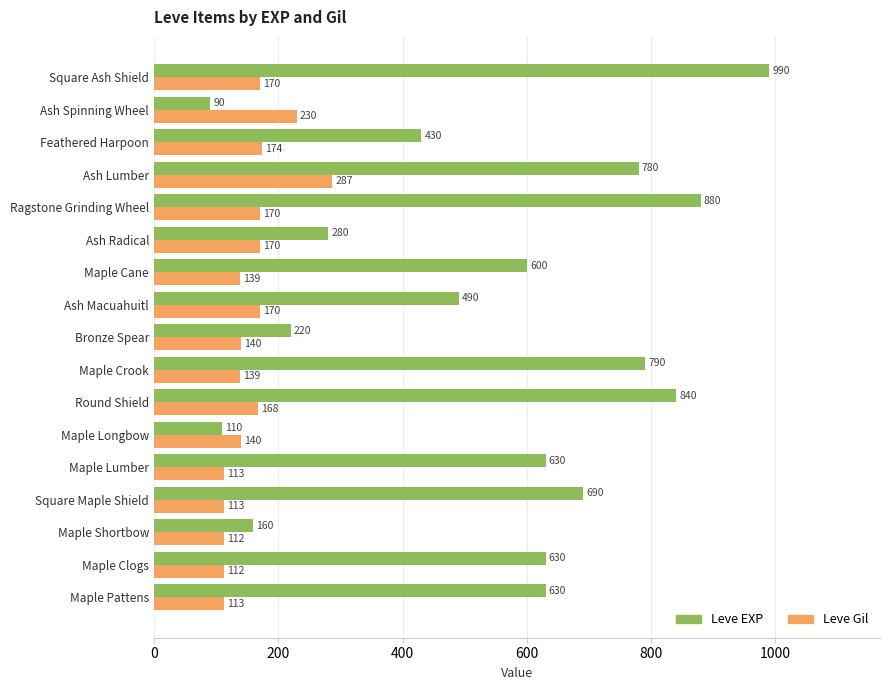

What is the difference between the maximum and minimum values in the Leve EXP series?

900